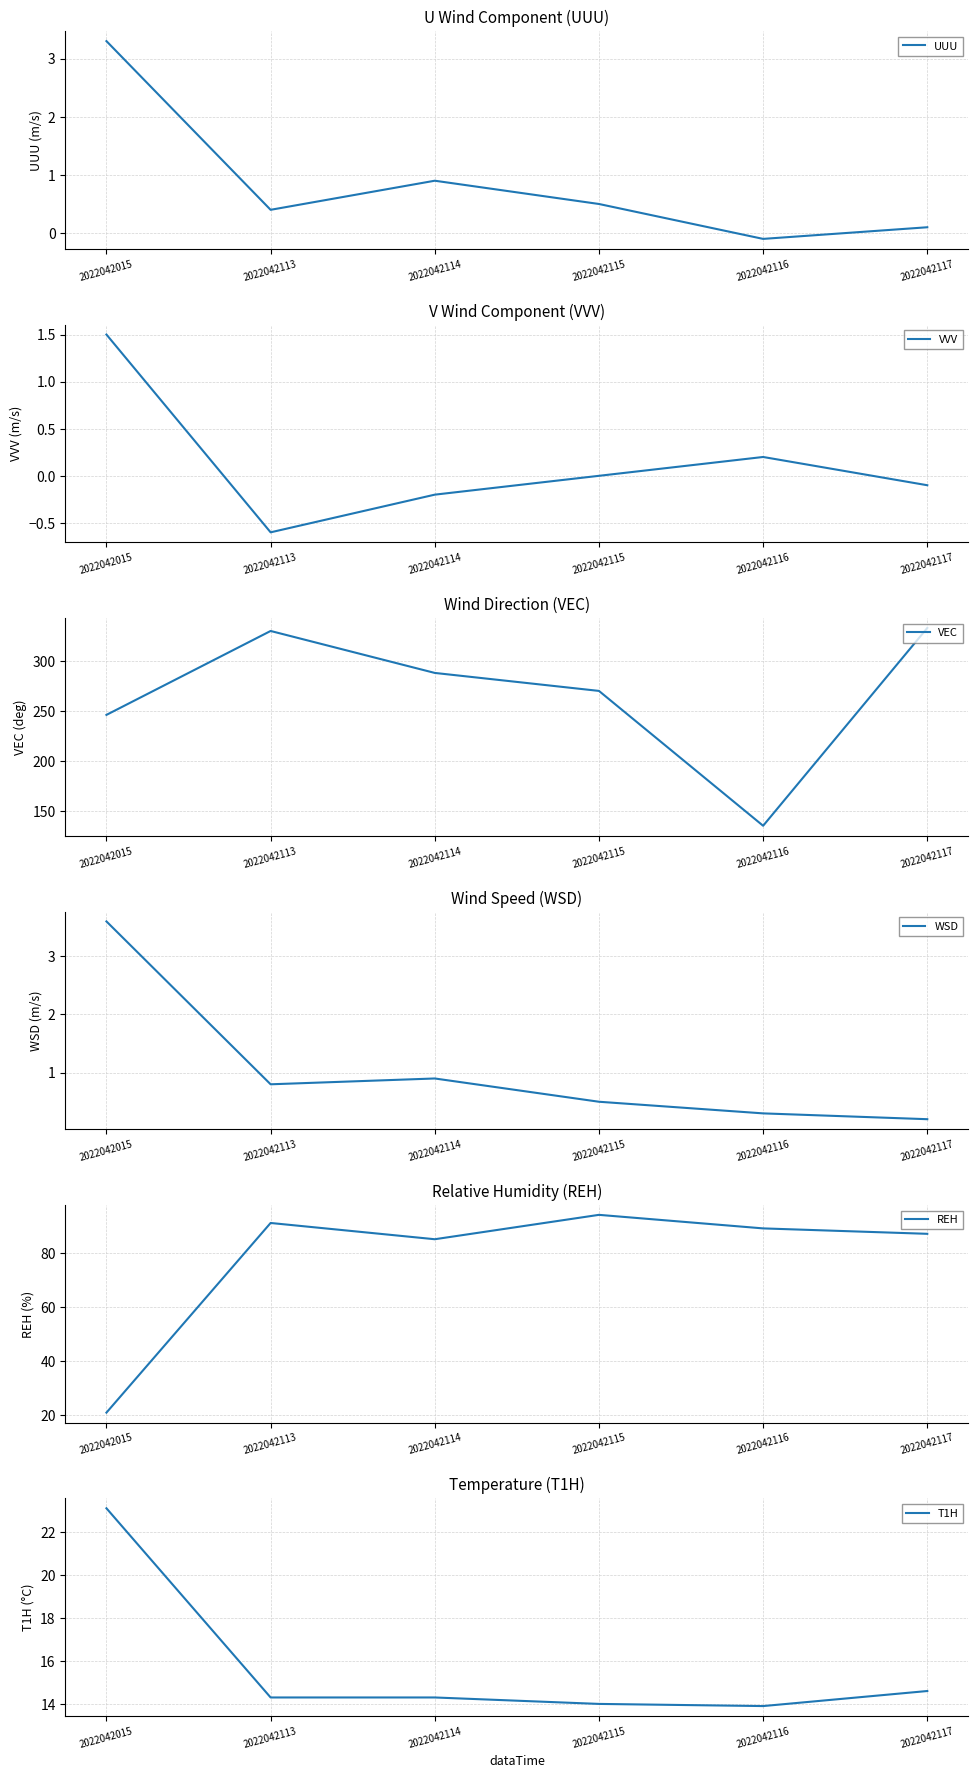

Reading right to left, list all the values displayed in this chart.

UUU: 2022042117=0.1	2022042116=-0.1	2022042115=0.5	2022042114=0.9	2022042113=0.4	2022042015=3.3
VVV: 2022042117=-0.1	2022042116=0.2	2022042115=0.0	2022042114=-0.2	2022042113=-0.6	2022042015=1.5
VEC: 2022042117=333.0	2022042116=135.0	2022042115=270.0	2022042114=288.0	2022042113=330.0	2022042015=246.0
WSD: 2022042117=0.2	2022042116=0.3	2022042115=0.5	2022042114=0.9	2022042113=0.8	2022042015=3.6
REH: 2022042117=87.0	2022042116=89.0	2022042115=94.0	2022042114=85.0	2022042113=91.0	2022042015=21.0
T1H: 2022042117=14.6	2022042116=13.9	2022042115=14.0	2022042114=14.3	2022042113=14.3	2022042015=23.1